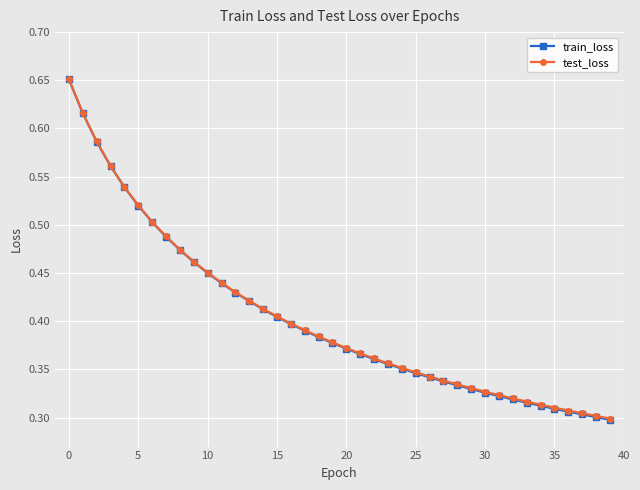

At how many categories does at least one series exceed 0?

40